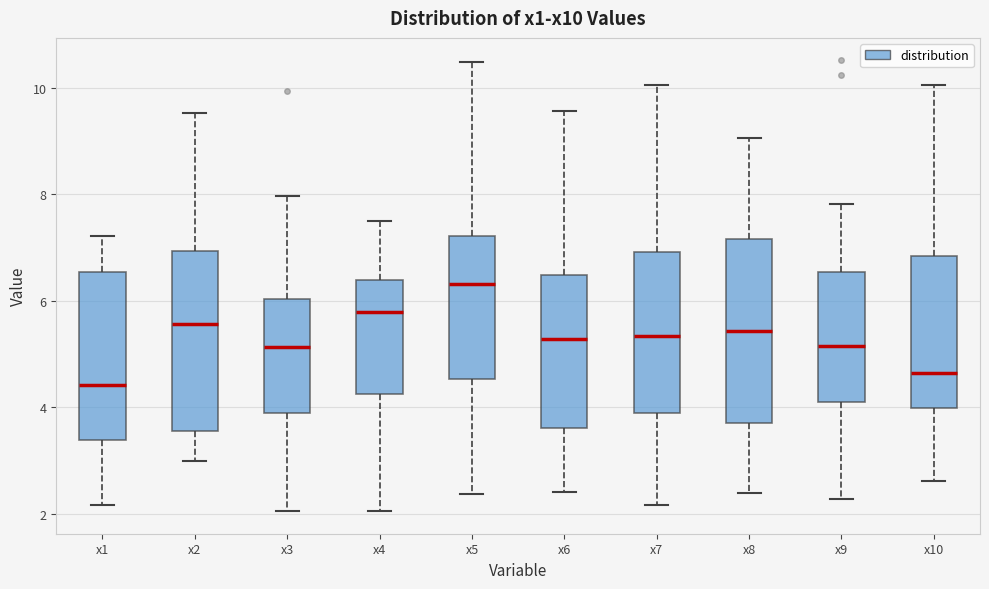

Reading left to right, transcribe this box plot: for each box, give where its median line is, the range the box spans, and where its two whiskers end, as read against the y-axis. The values are not printed on the chart, so give them approximately, as read against the axis.

x1: median 4.4, box 3.4 to 6.6, whiskers 2.2 to 7.2
x2: median 5.6, box 3.6 to 7.0, whiskers 3.0 to 9.6
x3: median 5.2, box 3.8 to 6.0, whiskers 2.0 to 8.0
x4: median 5.8, box 4.2 to 6.4, whiskers 2.0 to 7.4
x5: median 6.4, box 4.6 to 7.2, whiskers 2.4 to 10.4
x6: median 5.2, box 3.6 to 6.4, whiskers 2.4 to 9.6
x7: median 5.4, box 4.0 to 7.0, whiskers 2.2 to 10.0
x8: median 5.4, box 3.8 to 7.2, whiskers 2.4 to 9.0
x9: median 5.2, box 4.2 to 6.6, whiskers 2.2 to 7.8
x10: median 4.6, box 4.0 to 6.8, whiskers 2.6 to 10.0